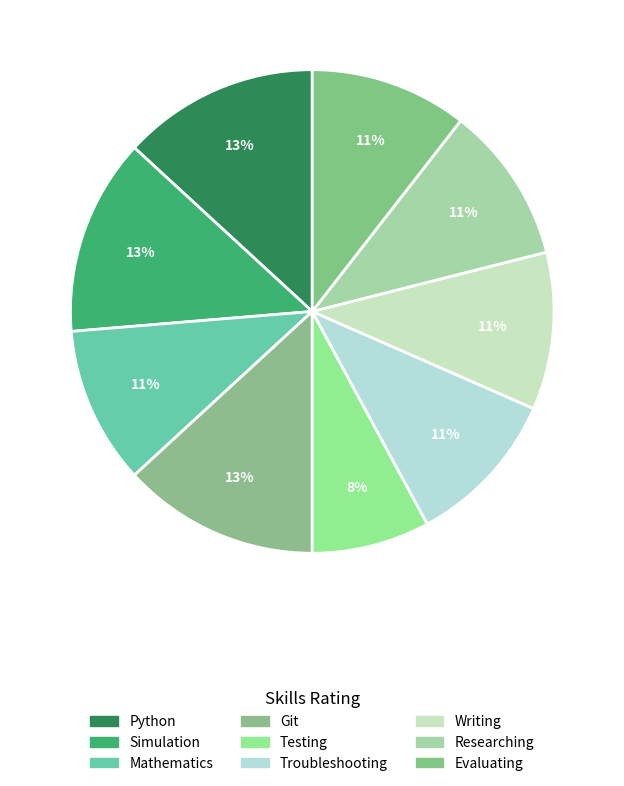

What is the largest slice in the pie chart?

Python